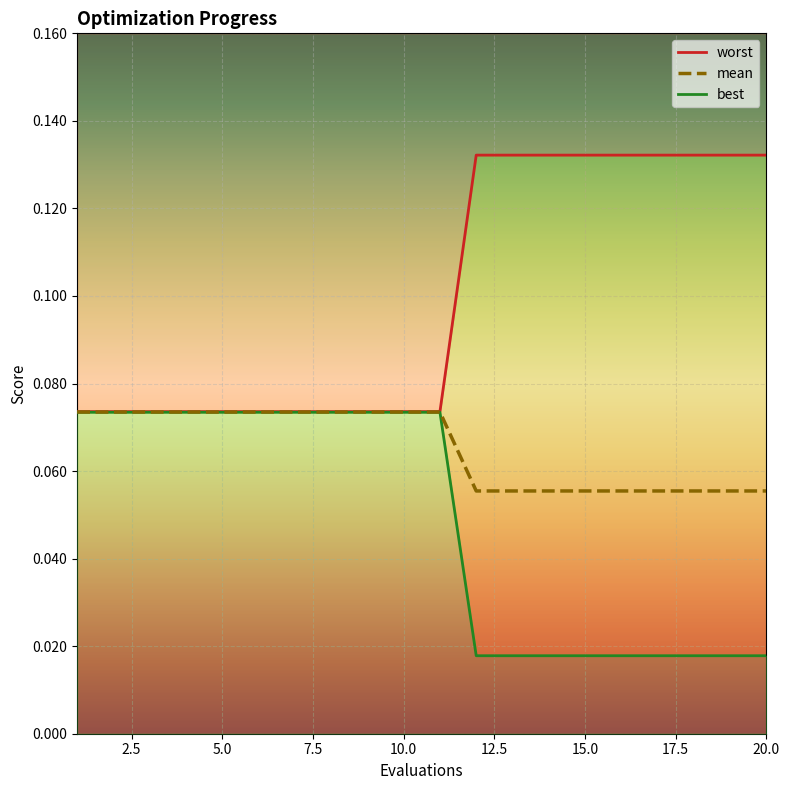

At which label is mean closest to 0?

1